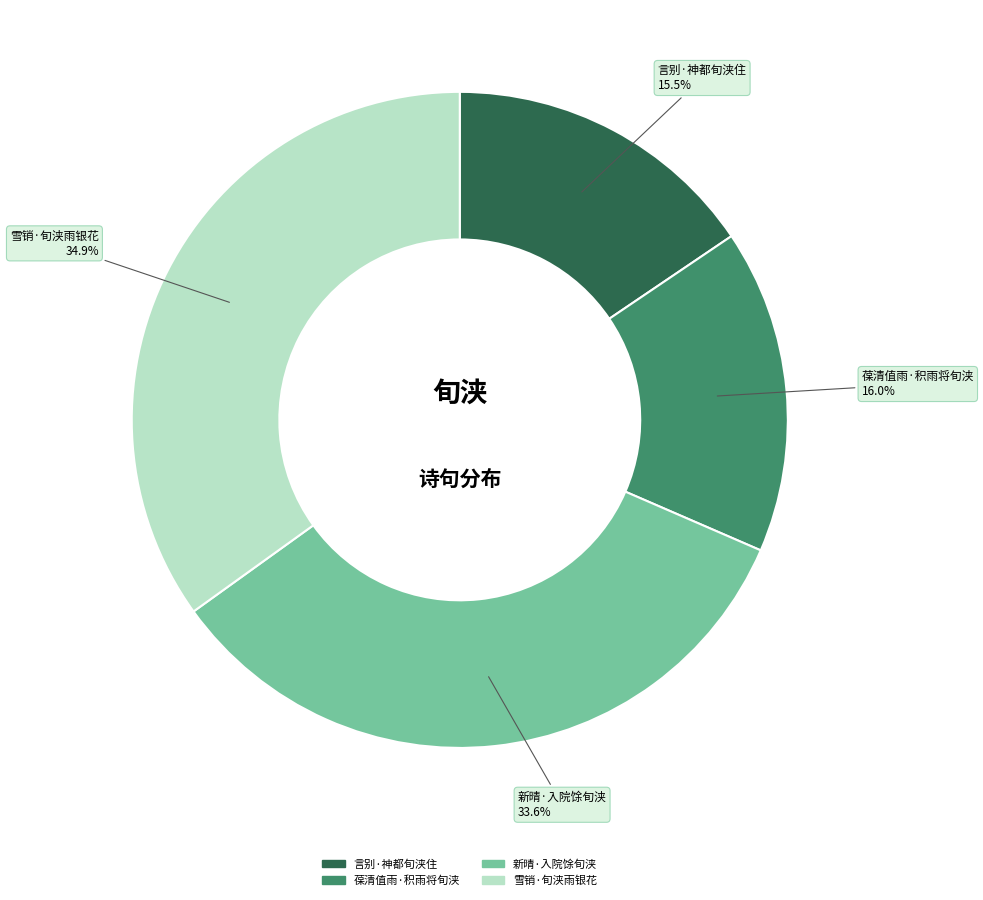

Approximately how many times larger is the value at 言别·神都旬浃住 compared to 葆清值雨·积雨将旬浃?

1.0